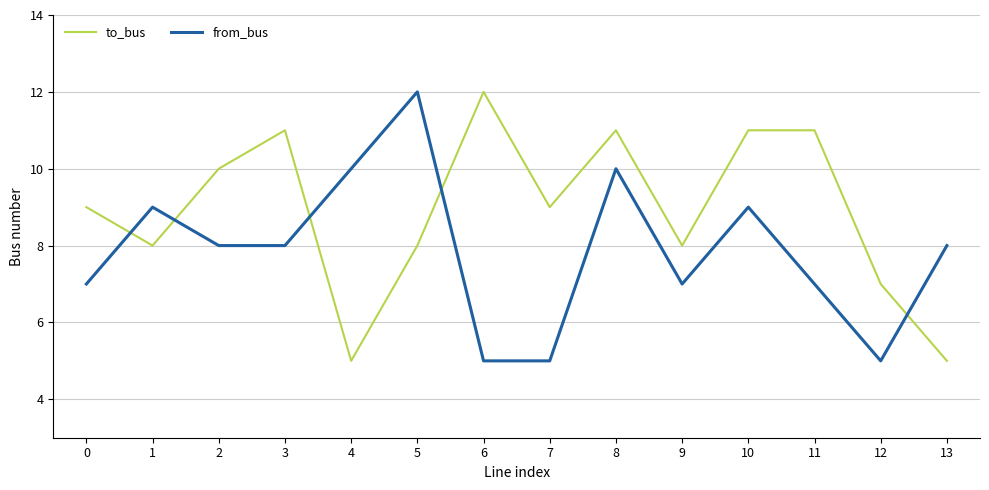

What is the difference between the maximum and minimum values in the to_bus series?

7